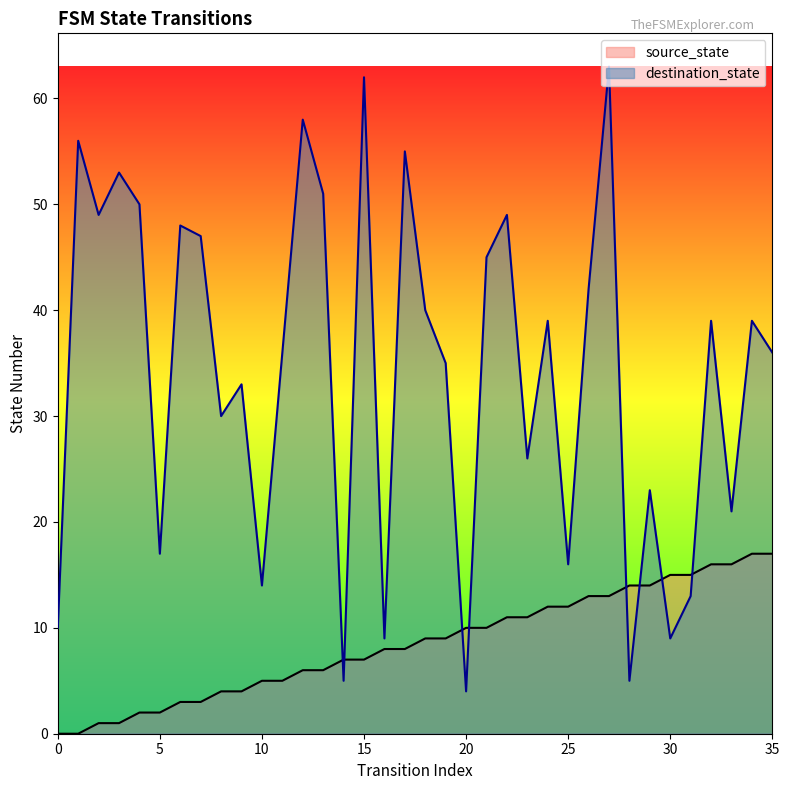

What is the maximum value shown in the chart?

63